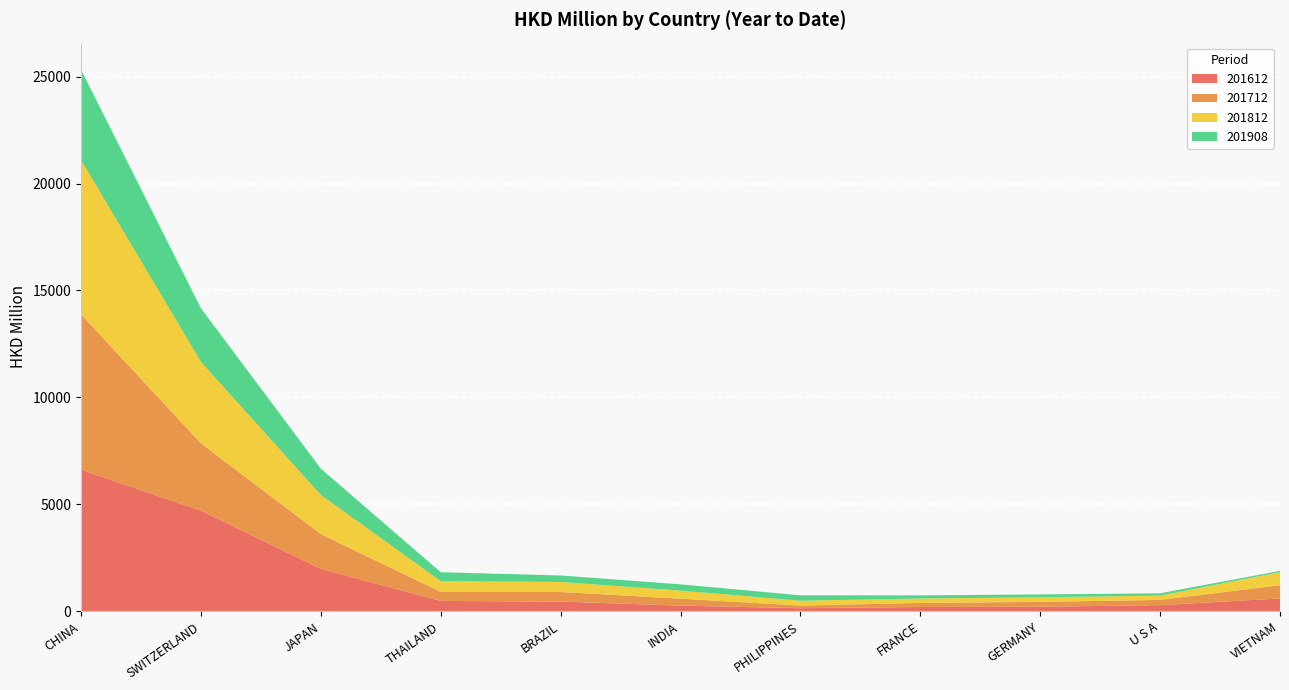

Reading left to right, what are all the values shown in this chart?

201612: 6623.6	4704.8	1984.3	485.2	454.8	265.8	144.1	200.4	213.1	288.5	600.6
201712: 7263.5	3149.8	1627.6	422.3	448.5	324.8	124.6	191.9	228.6	244.1	621.5
201812: 7209.8	3804.3	1828.2	503.3	467.4	377.3	226.2	206.1	214.9	200.7	609.2
201908: 4226.9	2509.7	1228.6	416.8	304.9	292.7	253.6	147.0	132.4	109.7	58.8